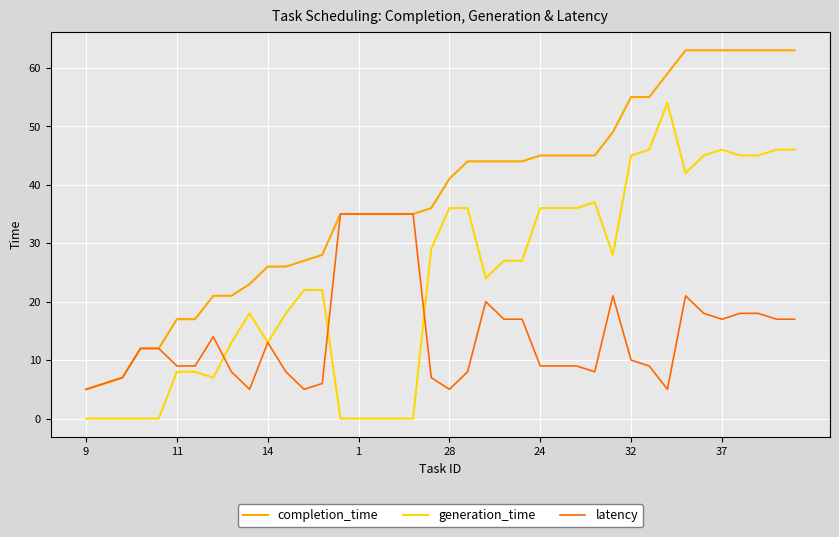

Which series has the widest spread of values?

completion_time